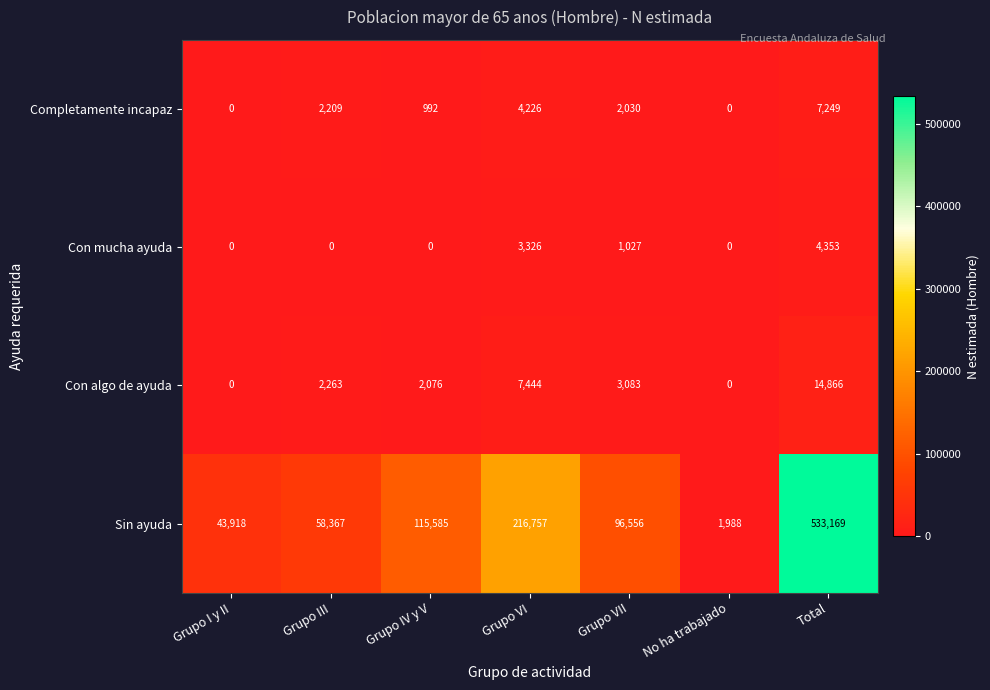

What is the difference between the maximum and minimum values in the Completamente incapaz series?

7249